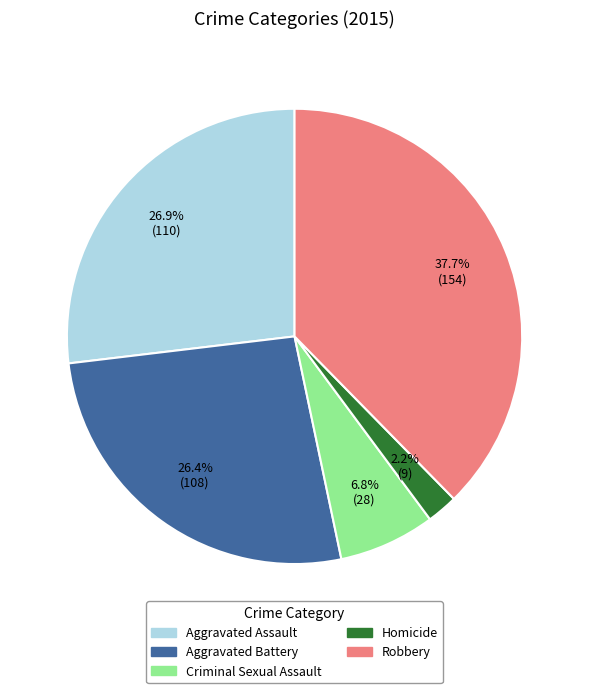

Which slice is the smallest?

Homicide